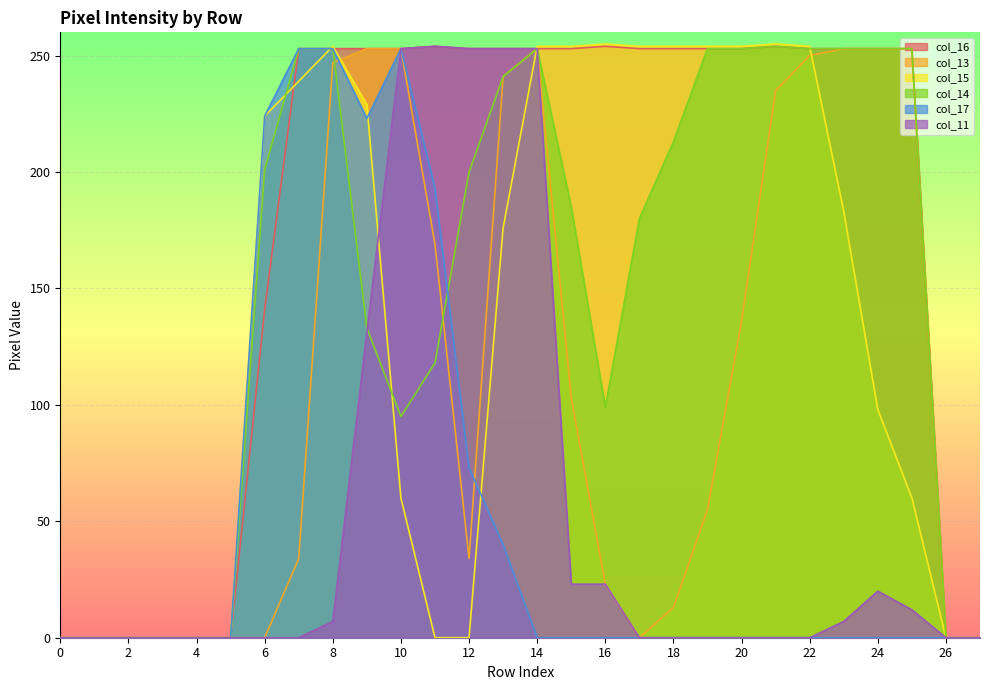

Reading right to left, transcribe all the data shown in this chart.

col_16: 0	0	253	253	253	253	254	253	253	253	253	254	253	253	253	253	254	253	253	253	253	141	0	0	0	0	0	0
col_13: 0	0	253	253	253	250	235	136	55	13	0	23	103	253	241	34	169	253	253	247	34	0	0	0	0	0	0	0
col_15: 0	0	60	98	183	254	255	254	254	254	254	255	254	254	176	0	0	60	229	254	239	224	0	0	0	0	0	0
col_14: 0	0	253	253	253	253	254	253	253	213	180	99	185	253	241	200	118	95	133	253	253	201	0	0	0	0	0	0
col_17: 0	0	0	0	0	0	0	0	0	0	0	0	0	0	40	73	193	253	223	253	253	224	0	0	0	0	0	0
col_11: 0	0	12	20	7	0	0	0	0	0	0	23	23	253	253	253	254	253	131	7	0	0	0	0	0	0	0	0